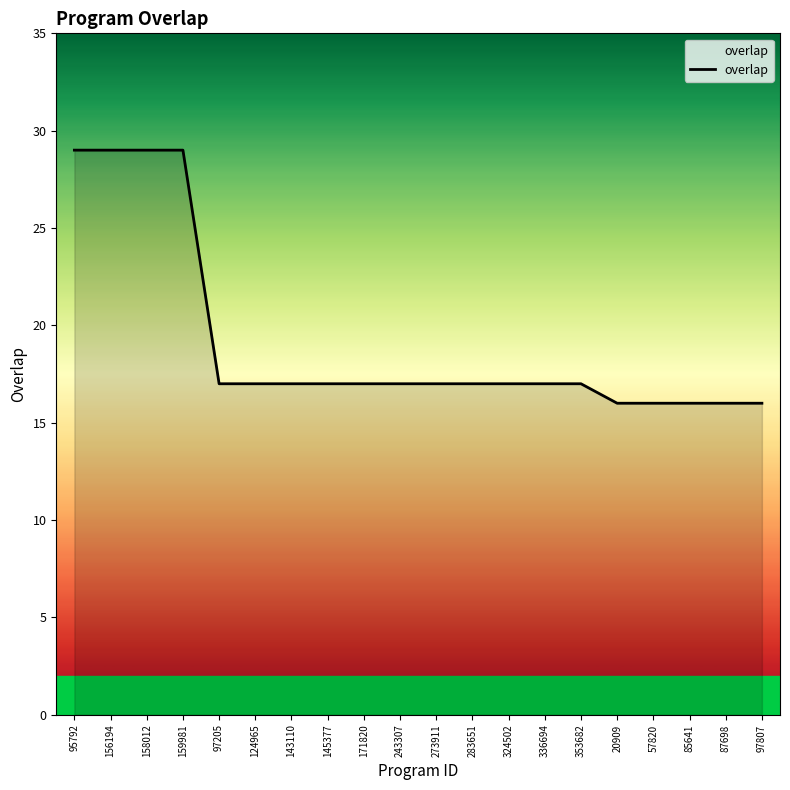

What is the approximate value at 158012, to the nearest 5?

30